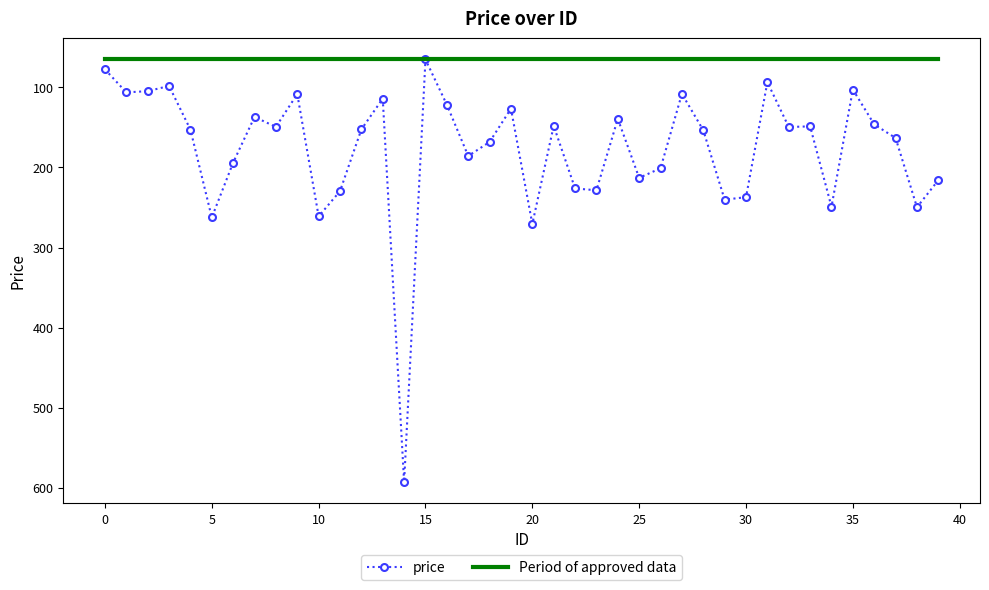

Which series has the largest total across all categories?

price